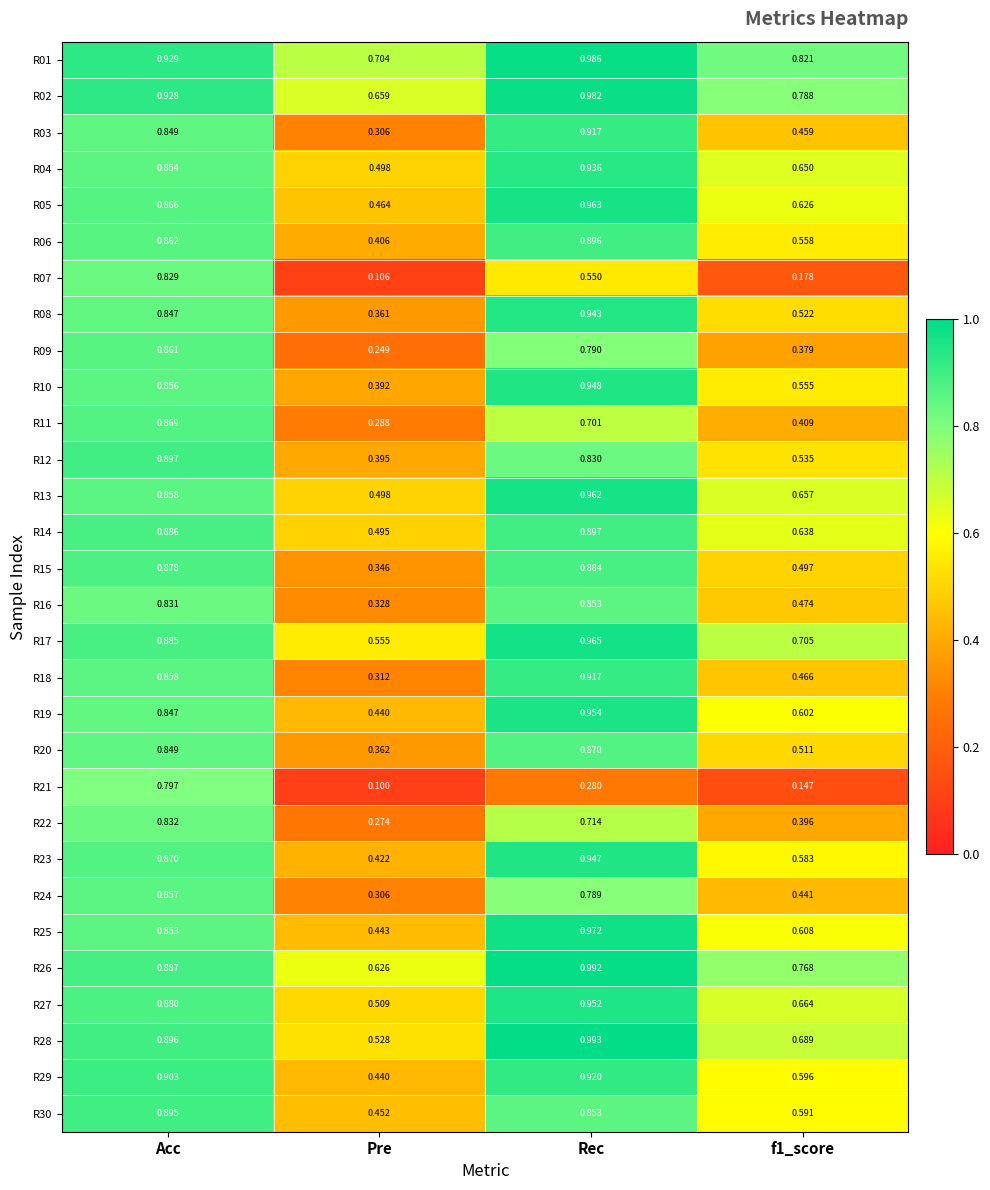

At which label is R16 closest to 0?

Pre